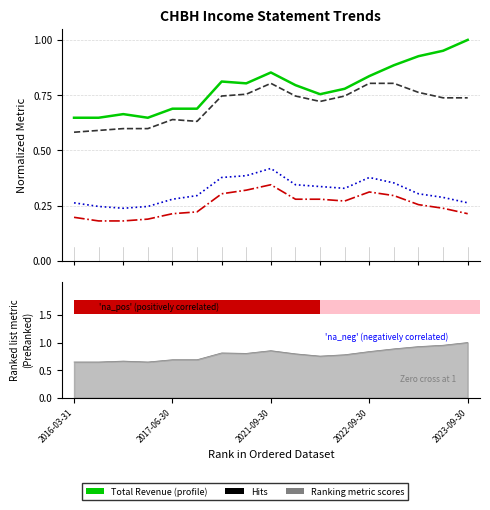

True or false: Net Income has a value of 0.3 at 14.

True